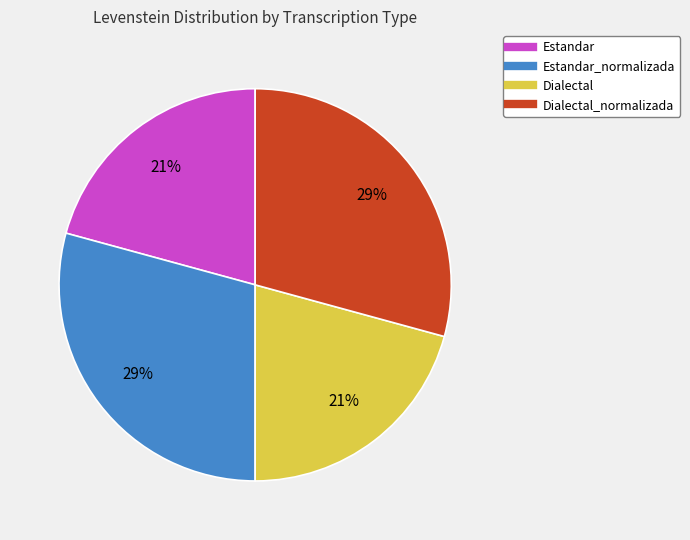

To the nearest percent, what is the average slice percentage?

25%